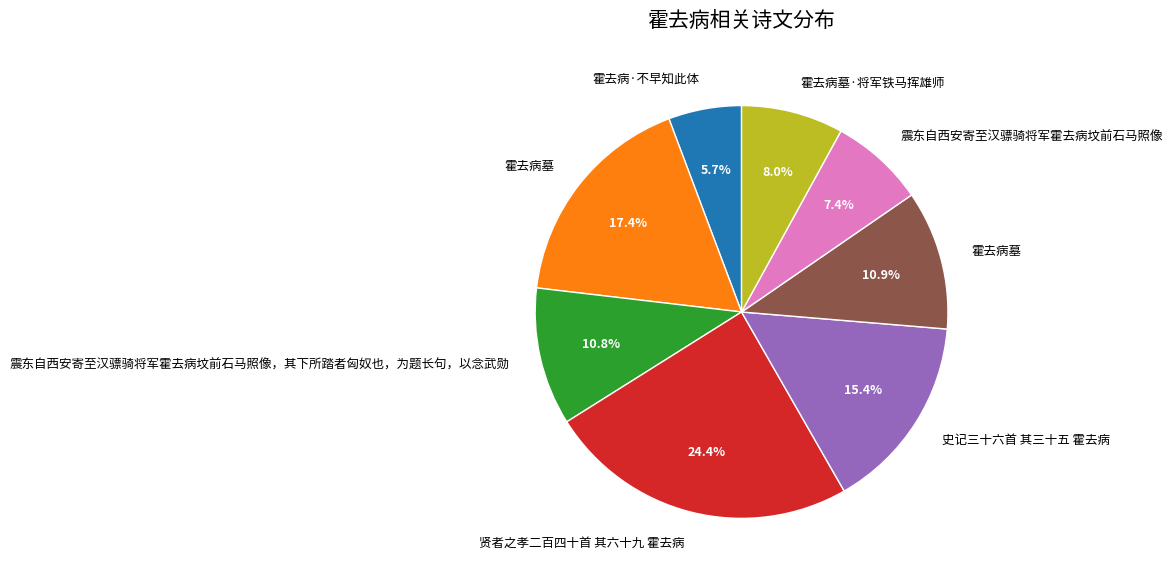

Count the number of slices in the pie.

8